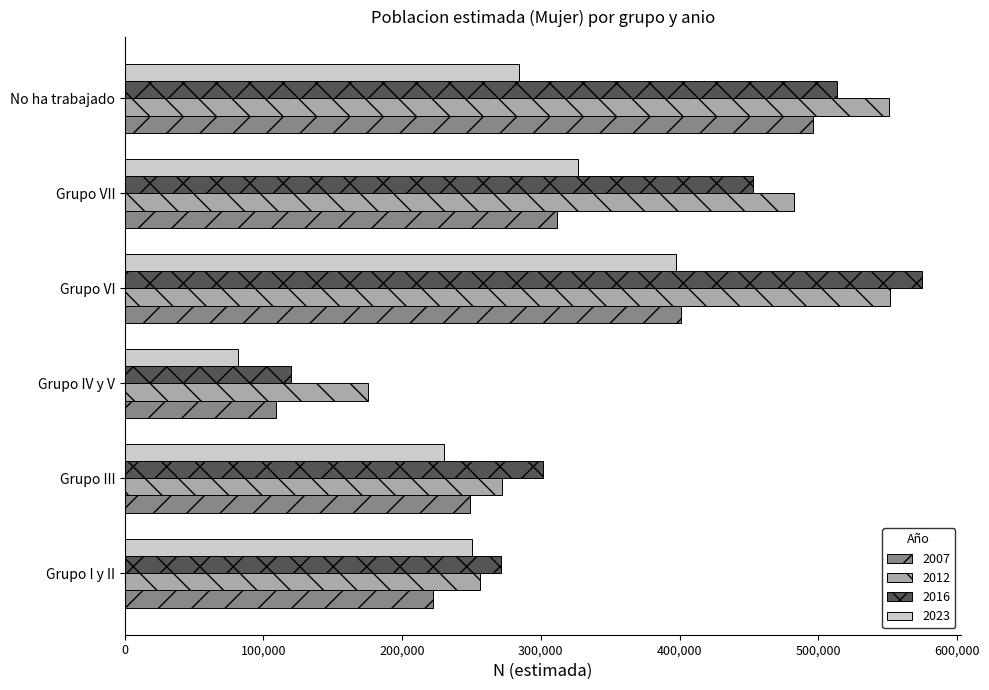

Is it true that 2007 equals 248606 at Grupo III?

True